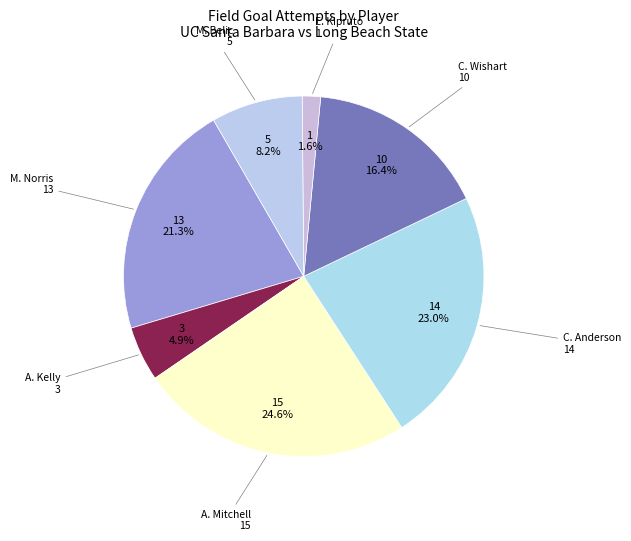

Combined, do A. Kelly and C. Wishart account for over 50%?

No